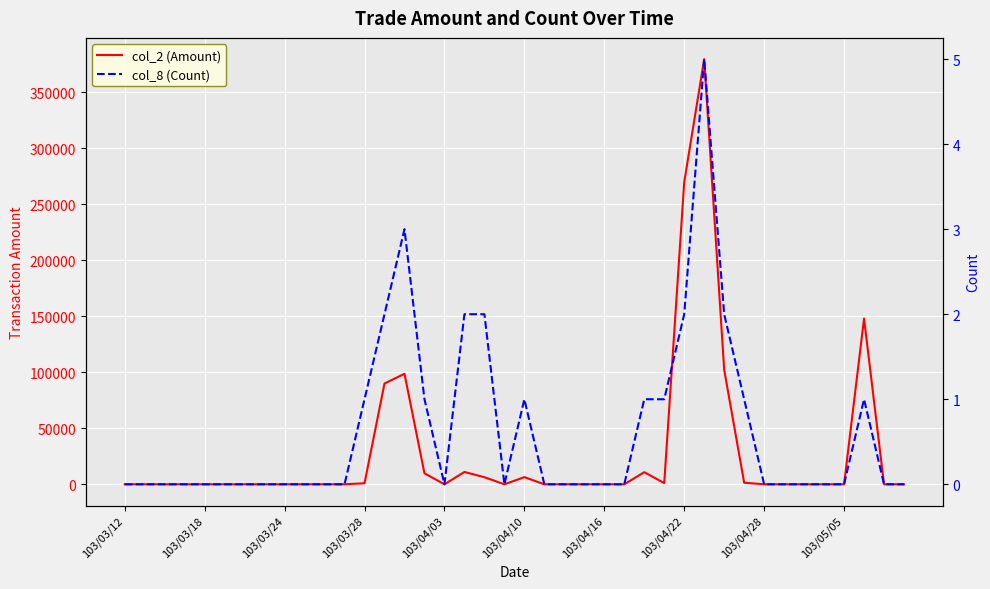

Does the chart display data point markers on the line(s)?

No